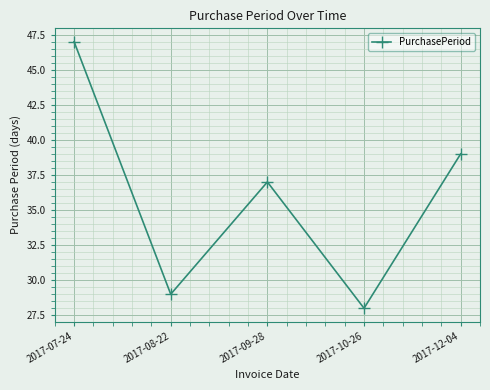

Between 2017-12-04 and 2017-08-22, which is larger?

2017-12-04